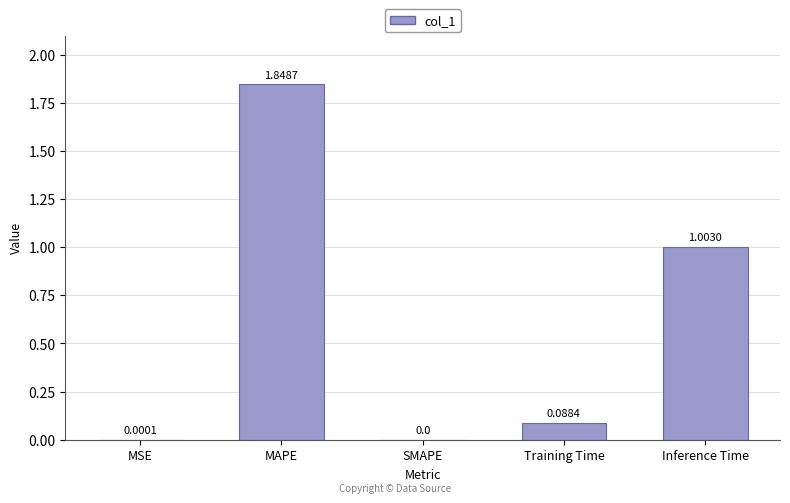

What is the sum of the values at Training Time and MAPE?

1.9